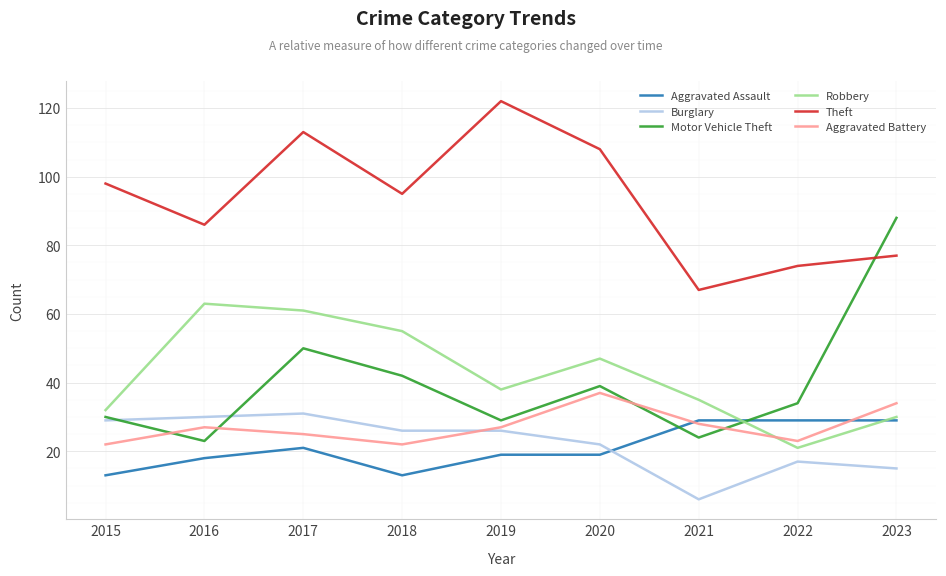

Which series has the largest total across all categories?

Theft